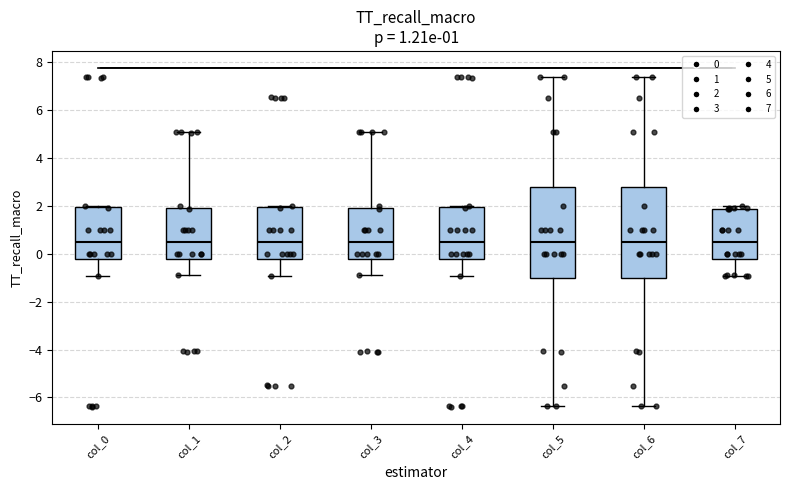

Reading left to right, transcribe this box plot: for each box, give where its median line is, the range the box spans, and where its two whiskers end, as read against the y-axis. The values are not printed on the chart, so give them approximately, as read against the axis.

col_0: median 0.6, box -0.2 to 2.0, whiskers -1.0 to 2.0 (just above the box's upper edge)
col_1: median 0.6, box -0.2 to 2.0, whiskers -0.8 to 5.0
col_2: median 0.6, box -0.2 to 2.0, whiskers -1.0 to 2.0 (just above the box's upper edge)
col_3: median 0.6, box -0.2 to 2.0, whiskers -0.8 to 5.0
col_4: median 0.6, box -0.2 to 2.0, whiskers -1.0 to 2.0 (just above the box's upper edge)
col_5: median 0.6, box -1.0 to 2.8, whiskers -6.4 to 7.4
col_6: median 0.6, box -1.0 to 2.8, whiskers -6.4 to 7.4
col_7: median 0.6, box -0.2 to 1.8, whiskers -1.0 to 2.0